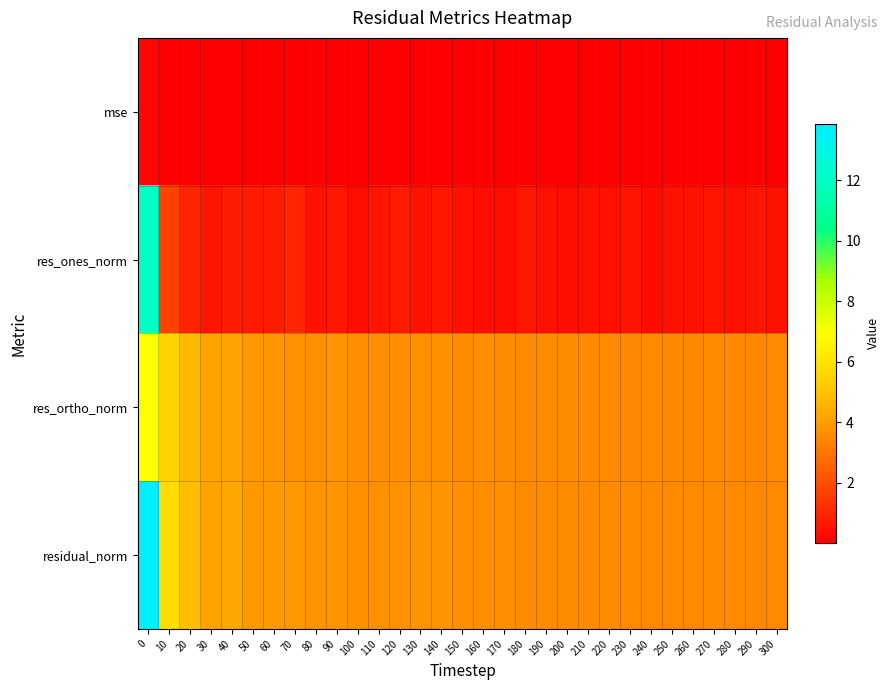

Reading right to left, what are all the values shown in this chart?

mse: 300=0.0	290=0.0	280=0.0	270=0.0	260=0.0	250=0.0	240=0.0	230=0.0	220=0.0	210=0.0	200=0.0	190=0.0	180=0.0	170=0.0	160=0.0	150=0.0	140=0.0	130=0.0	120=0.0	110=0.0	100=0.0	90=0.0	80=0.0	70=0.0	60=0.0	50=0.0	40=0.0	30=0.0	20=0.0	10=0.0	0=0.2
res_ones_norm: 300=0.5	290=0.6	280=0.5	270=0.6	260=0.5	250=0.6	240=0.4	230=0.6	220=0.5	210=0.5	200=0.4	190=0.5	180=0.6	170=0.4	160=0.4	150=0.5	140=0.6	130=0.5	120=0.8	110=0.6	100=0.4	90=0.6	80=0.5	70=1.0	60=0.8	50=0.8	40=0.8	30=0.6	20=0.9	10=1.7	0=12.0
res_ortho_norm: 300=3.5	290=3.5	280=3.5	270=3.6	260=3.5	250=3.5	240=3.6	230=3.5	220=3.6	210=3.6	200=3.6	190=3.6	180=3.6	170=3.6	160=3.6	150=3.6	140=3.7	130=3.7	120=3.7	110=3.7	100=3.7	90=3.8	80=3.7	70=3.7	60=3.8	50=3.9	40=4.2	30=4.1	20=4.8	10=5.5	0=7.0
residual_norm: 300=3.6	290=3.5	280=3.5	270=3.6	260=3.5	250=3.5	240=3.6	230=3.6	220=3.6	210=3.6	200=3.6	190=3.6	180=3.6	170=3.6	160=3.7	150=3.7	140=3.8	130=3.8	120=3.7	110=3.7	100=3.7	90=3.8	80=3.8	70=3.9	60=3.9	50=3.9	40=4.3	30=4.2	20=4.9	10=5.7	0=13.9